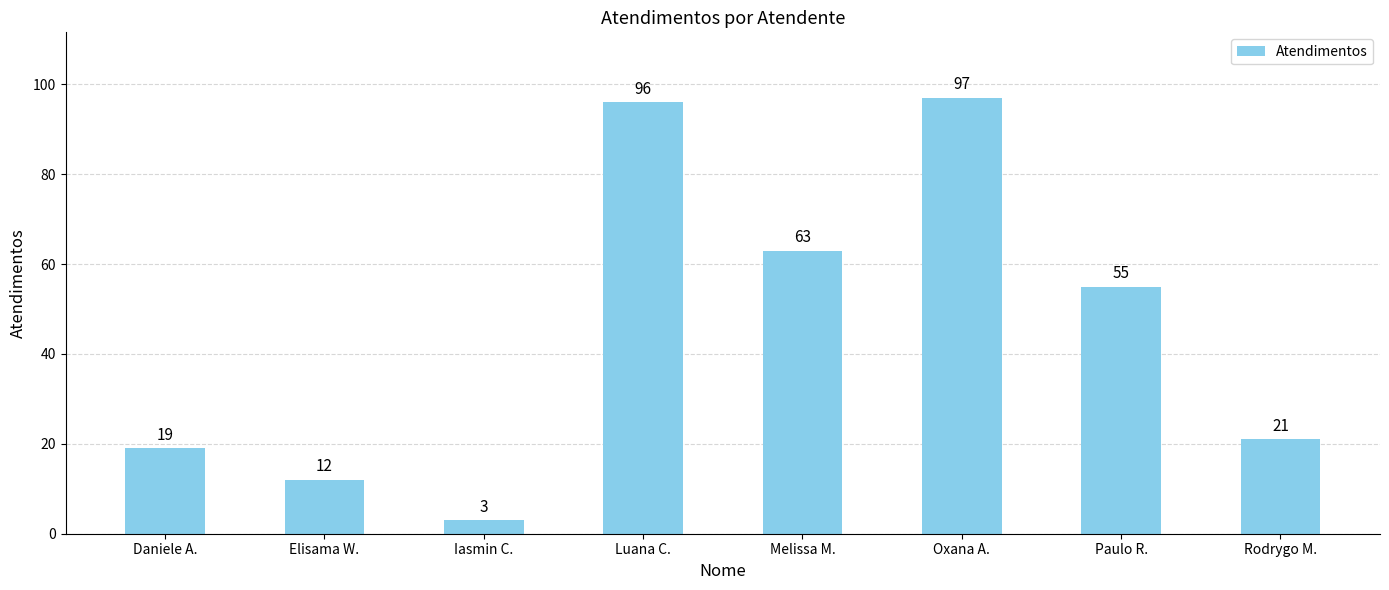

At which category does the chart reach its peak across all series?

Oxana A.